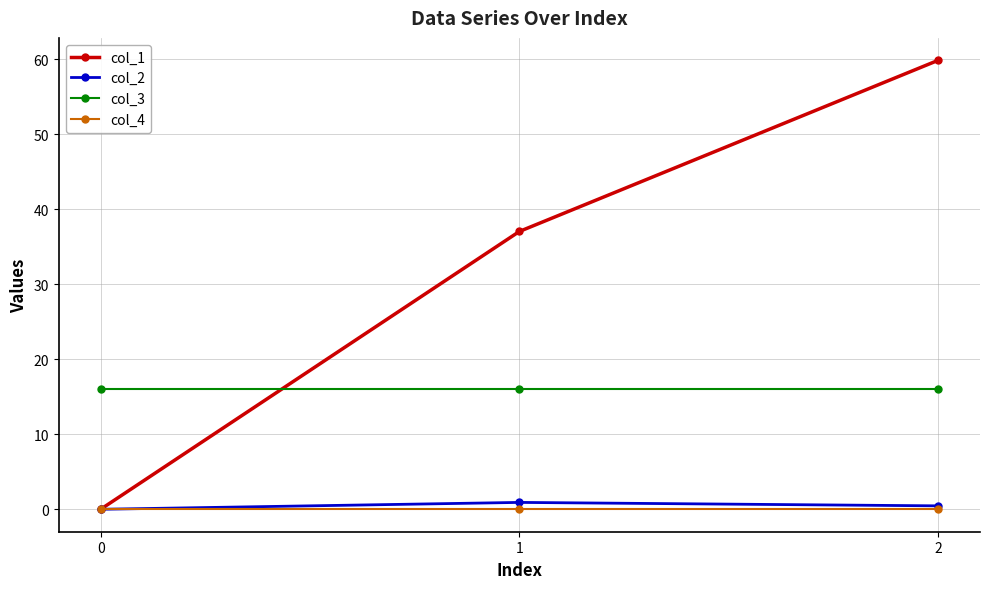

At which category does the chart reach its peak across all series?

2